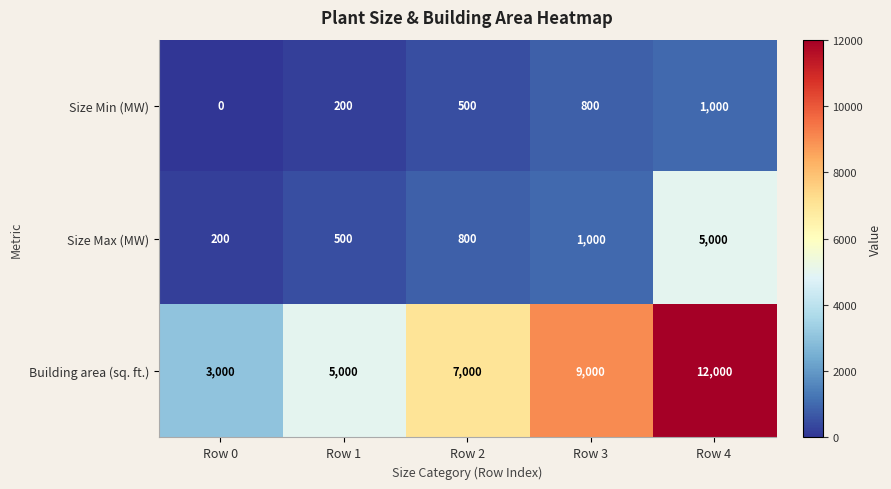

Reading right to left, list all the values displayed in this chart.

Size Min (MW): Row 4=1000	Row 3=800	Row 2=500	Row 1=200	Row 0=0
Size Max (MW): Row 4=5000	Row 3=1000	Row 2=800	Row 1=500	Row 0=200
Building area (sq. ft.): Row 4=12000	Row 3=9000	Row 2=7000	Row 1=5000	Row 0=3000